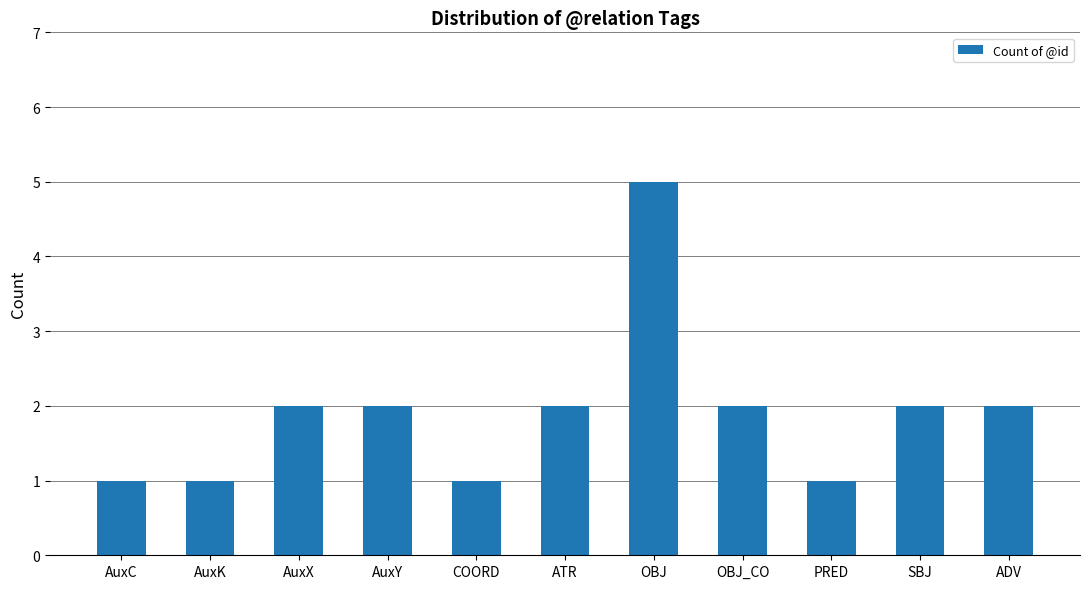

What is the change in value from COORD to OBJ?

+4